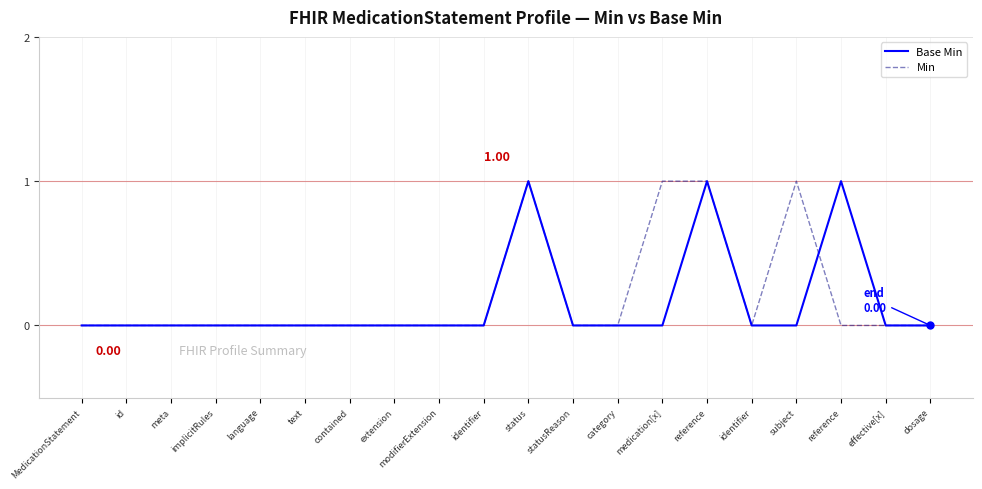

Does the chart display data point markers on the line(s)?

No